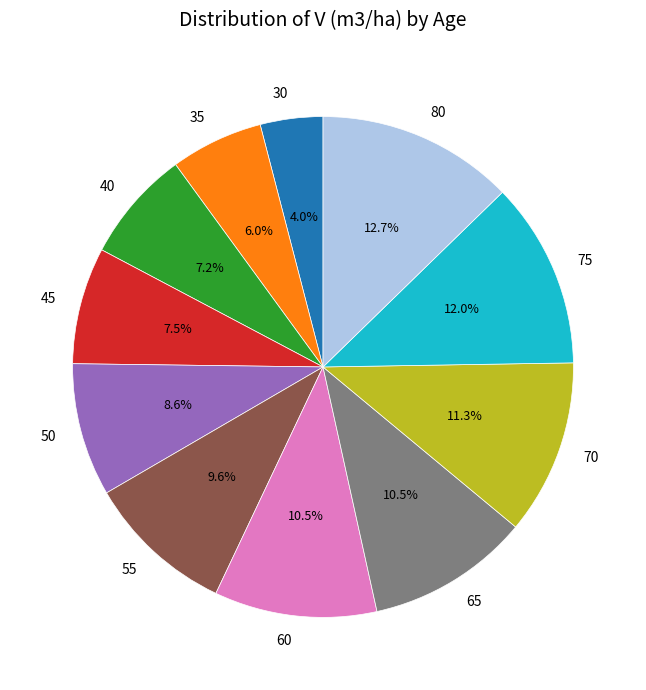

What percentage is the 80 slice, to the nearest percent?

13%